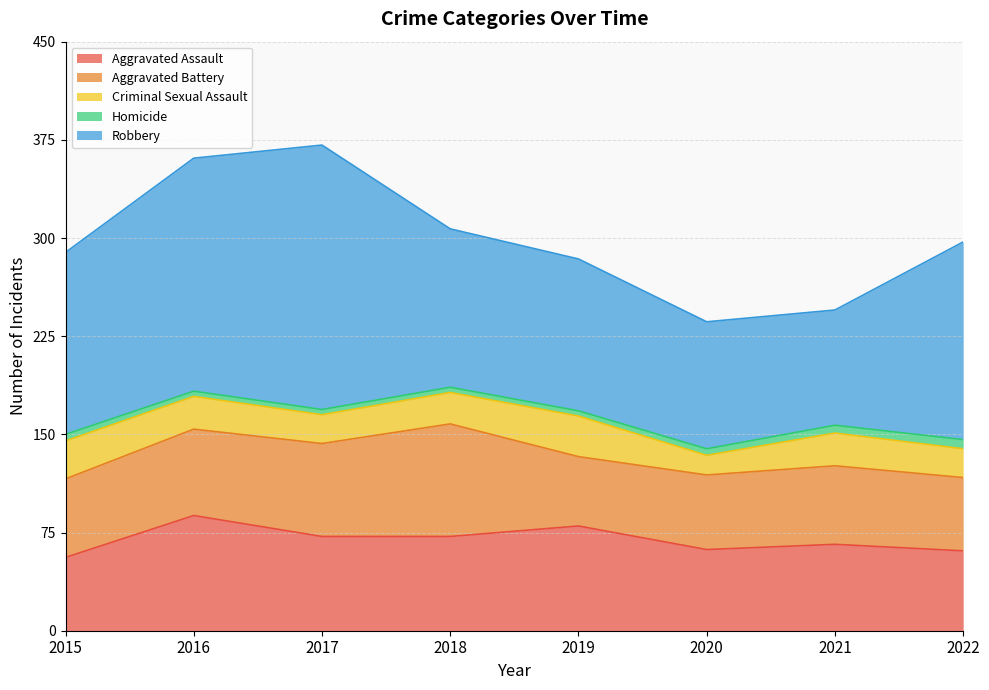

Between 2018 and 2015, which is larger?

2018